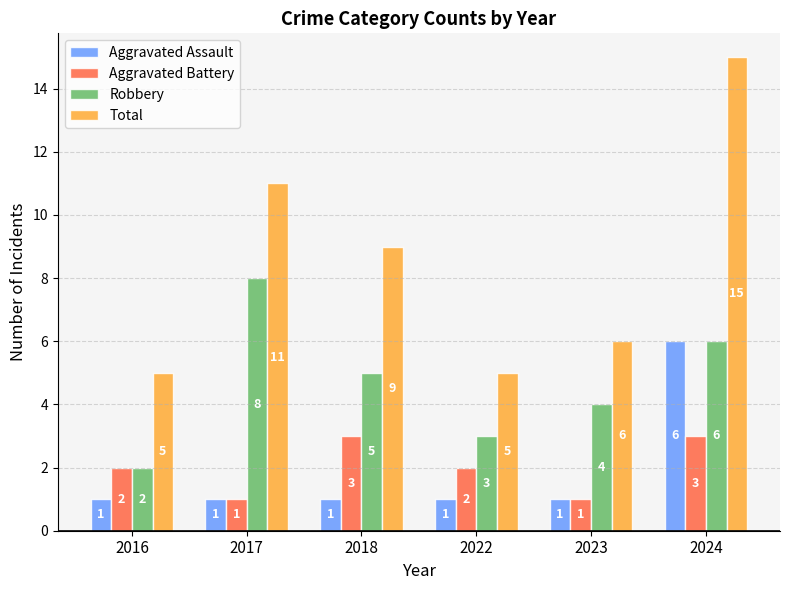

What is the sum of the Aggravated Battery values at 2022 and 2018?

5